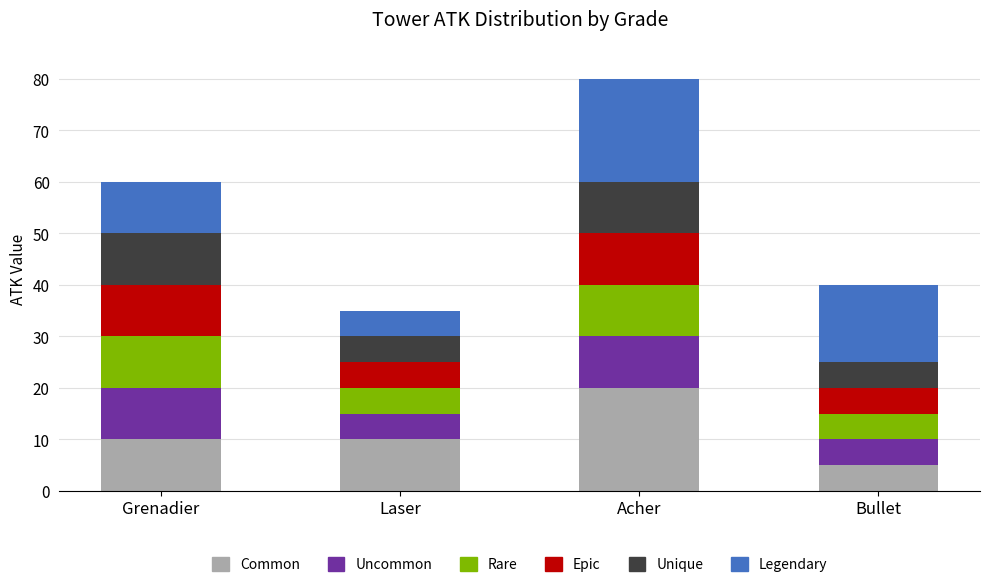

What is the highest value of the Common series?

20